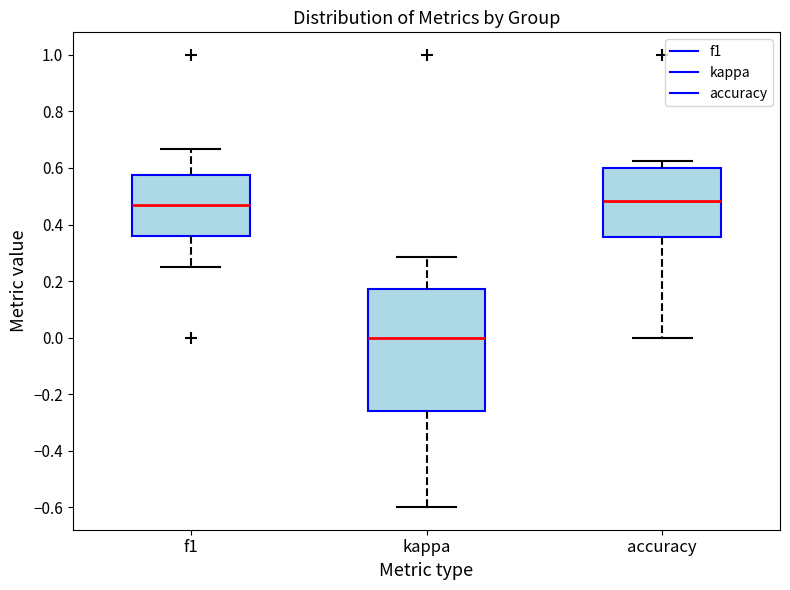

Where does the upper whisker of the box for accuracy end on the y-axis? The values are not printed on the chart, so give them approximately, as read against the axis.

0.62